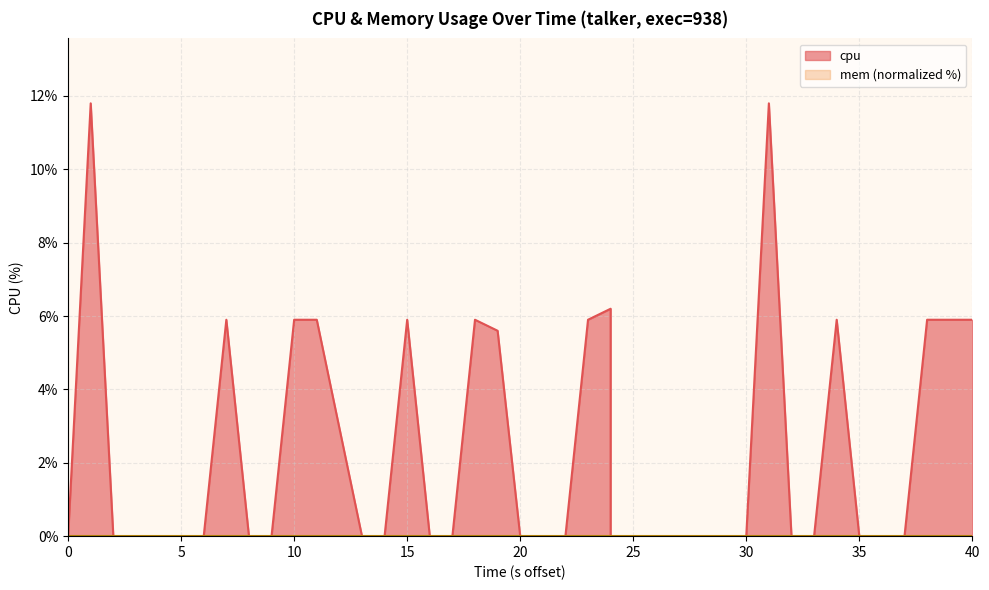

The chart shows a value of -5.1 at 35. True or false?

False